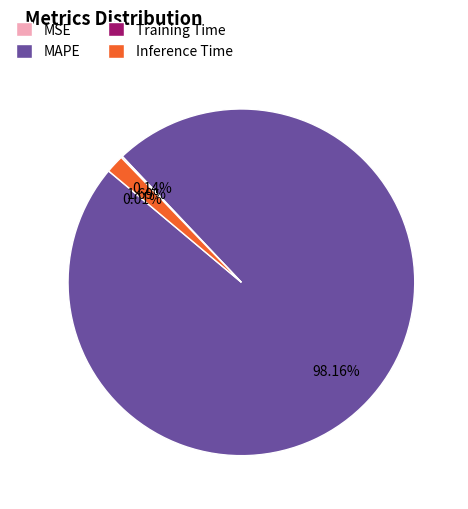

Which slice represents more than half of the pie?

MAPE